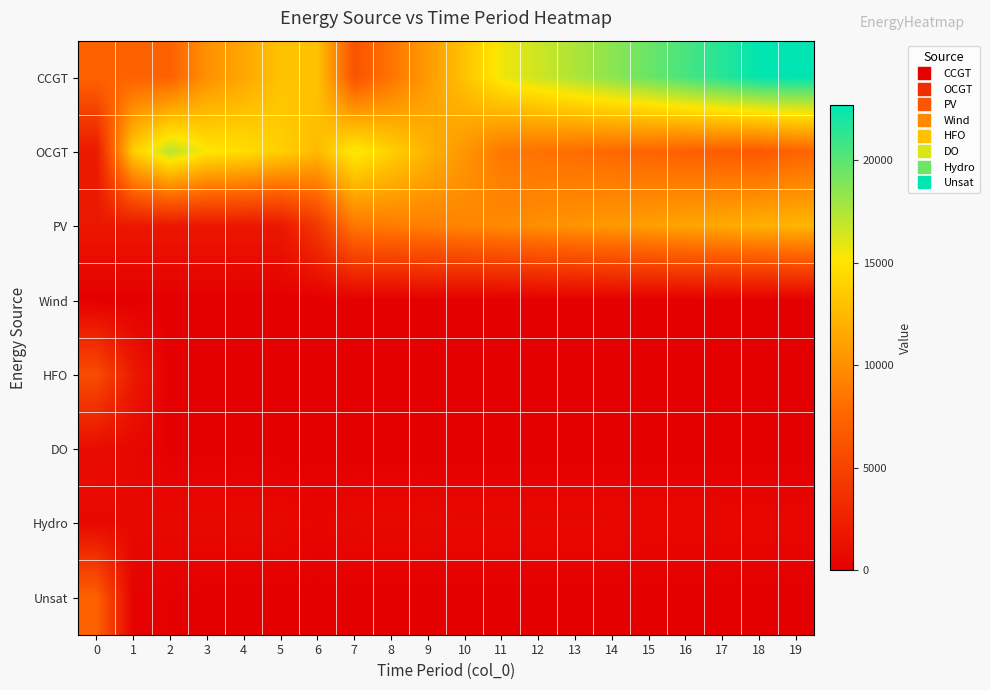

Which series has the largest range (max minus min)?

CCGT